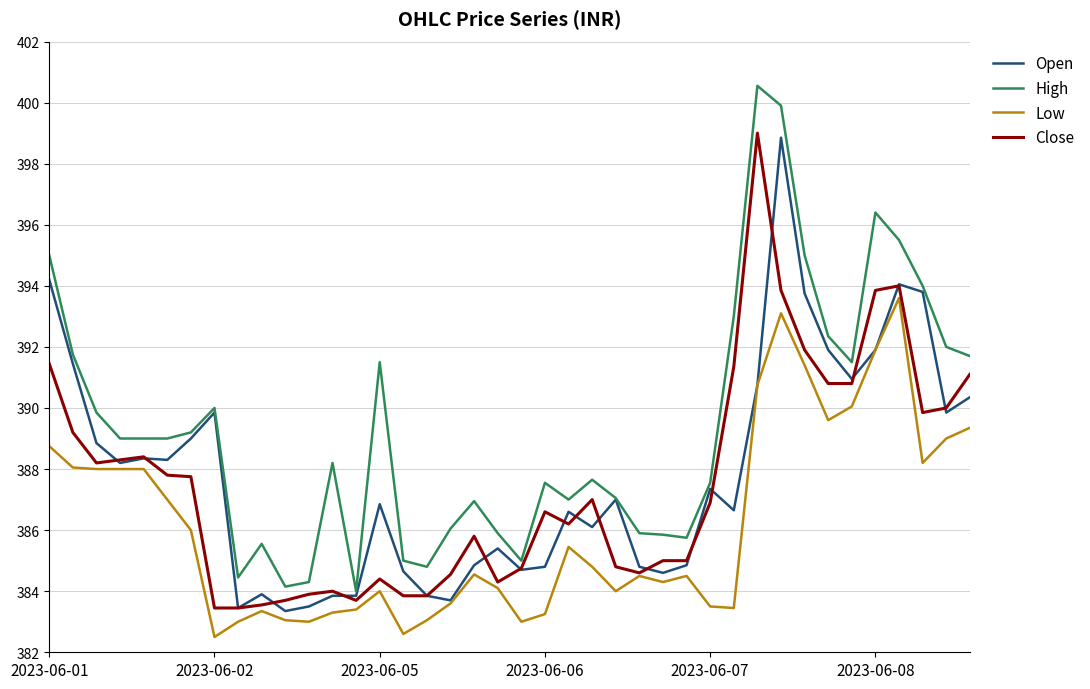

True or false: High and Low cross at least once.

False